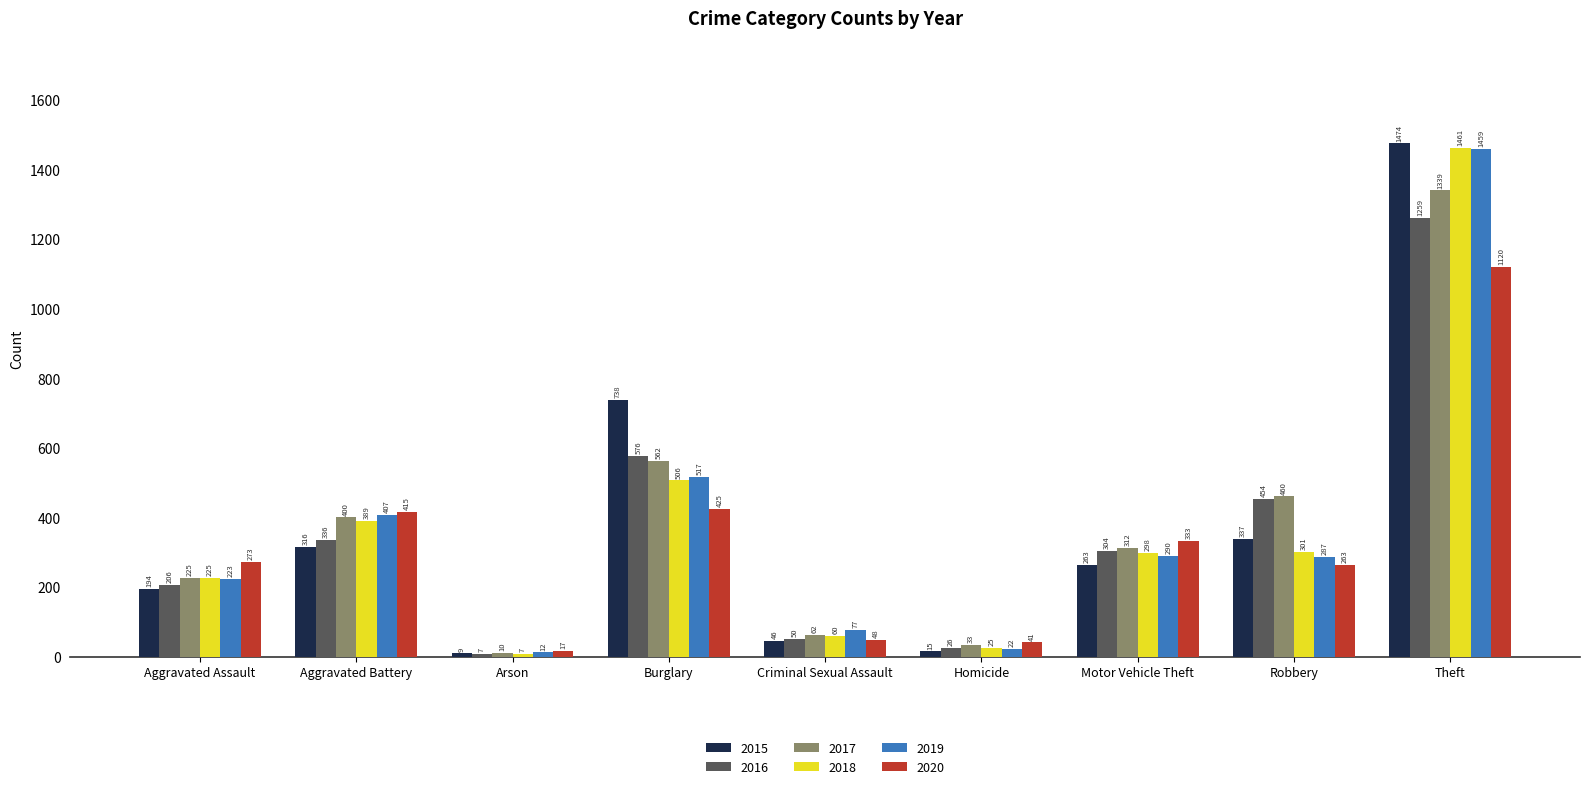

At which label does 2018 first exceed 298?

Aggravated Battery